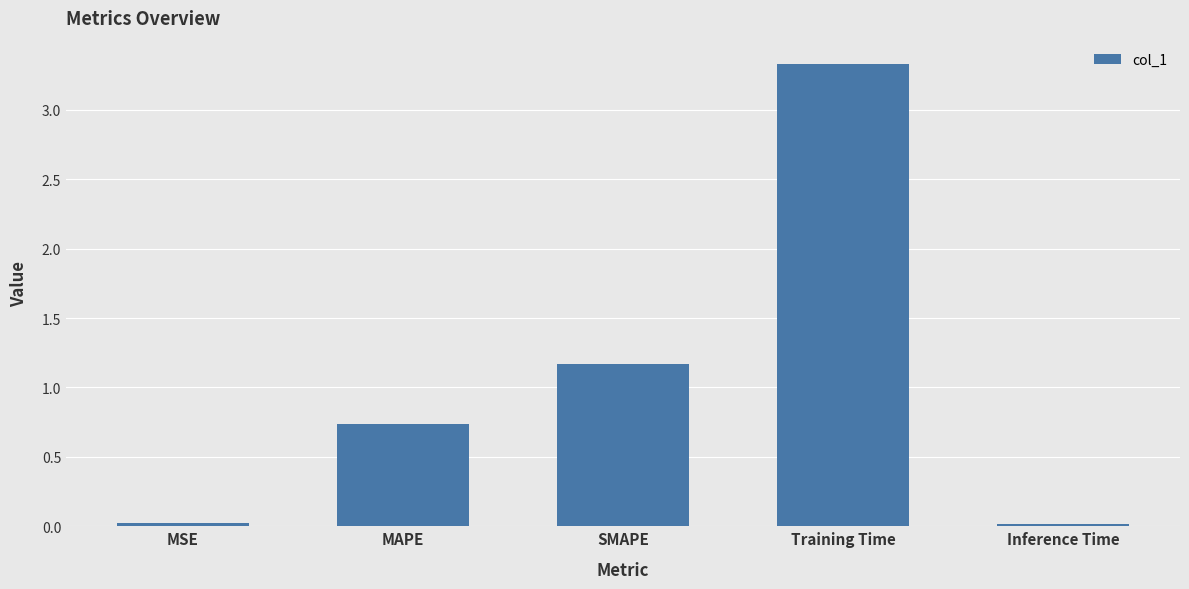

True or false: the data shows 1.3 at MAPE.

False